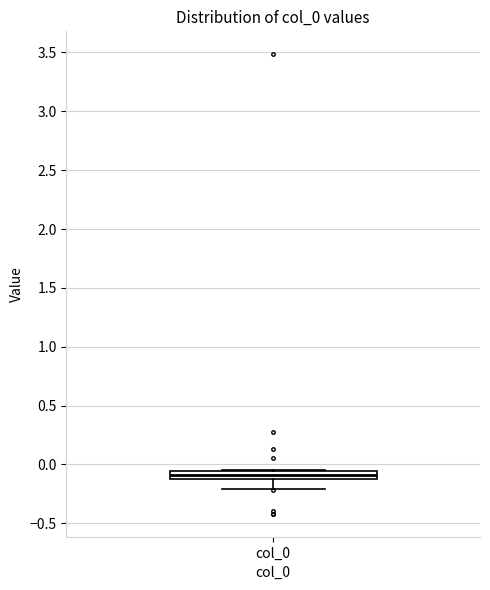

Where is the upper edge of the box for col_0 on the y-axis? The values are not printed on the chart, so give them approximately, as read against the axis.

-0.05